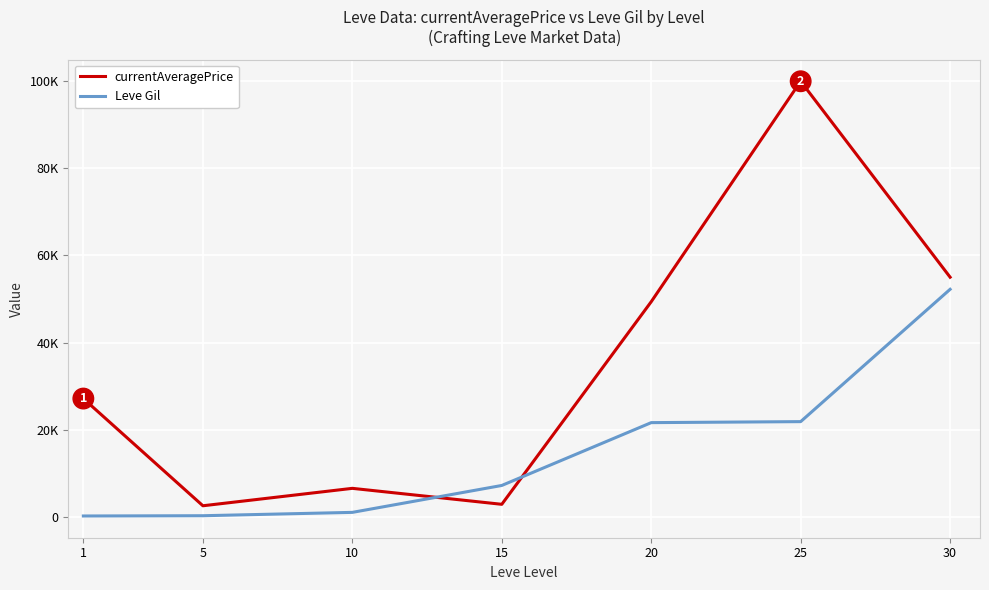

What is the minimum value shown in the chart?

160.0